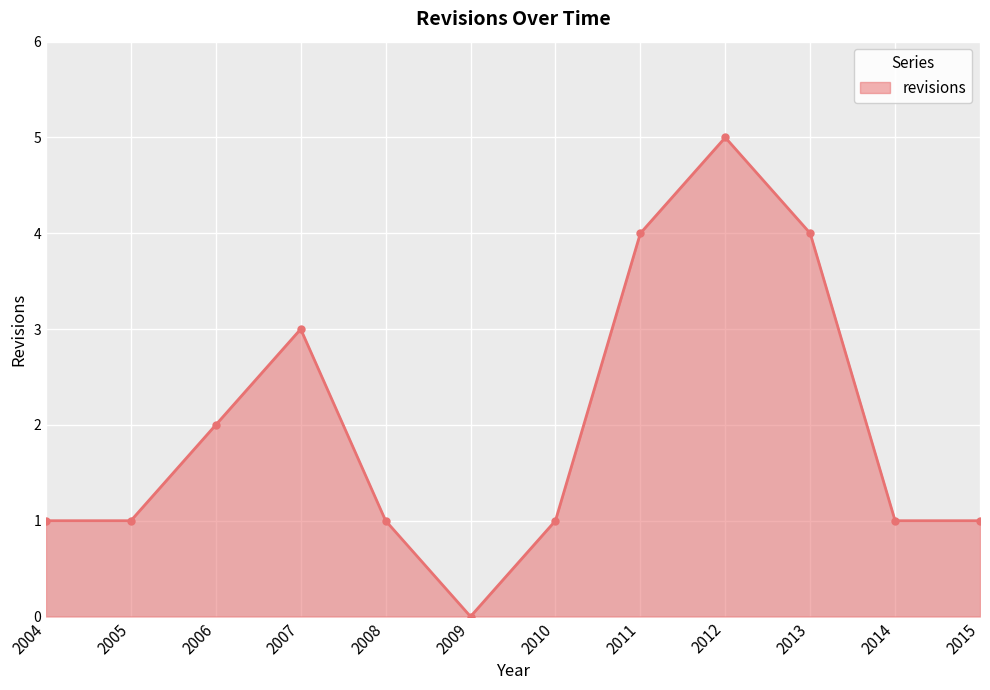

What is the maximum value shown in the chart?

5